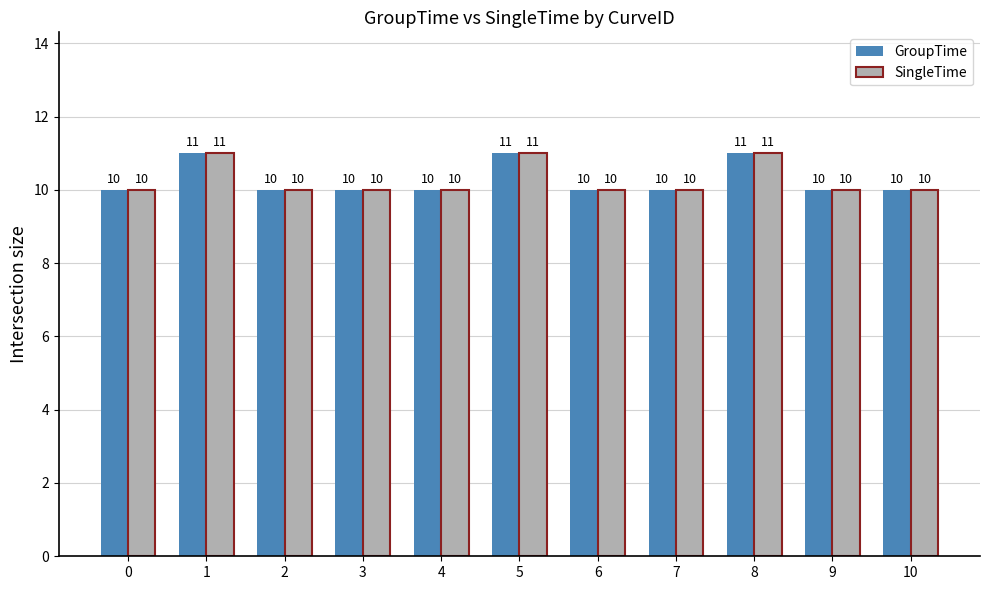

Count the number of categories in the chart.

11